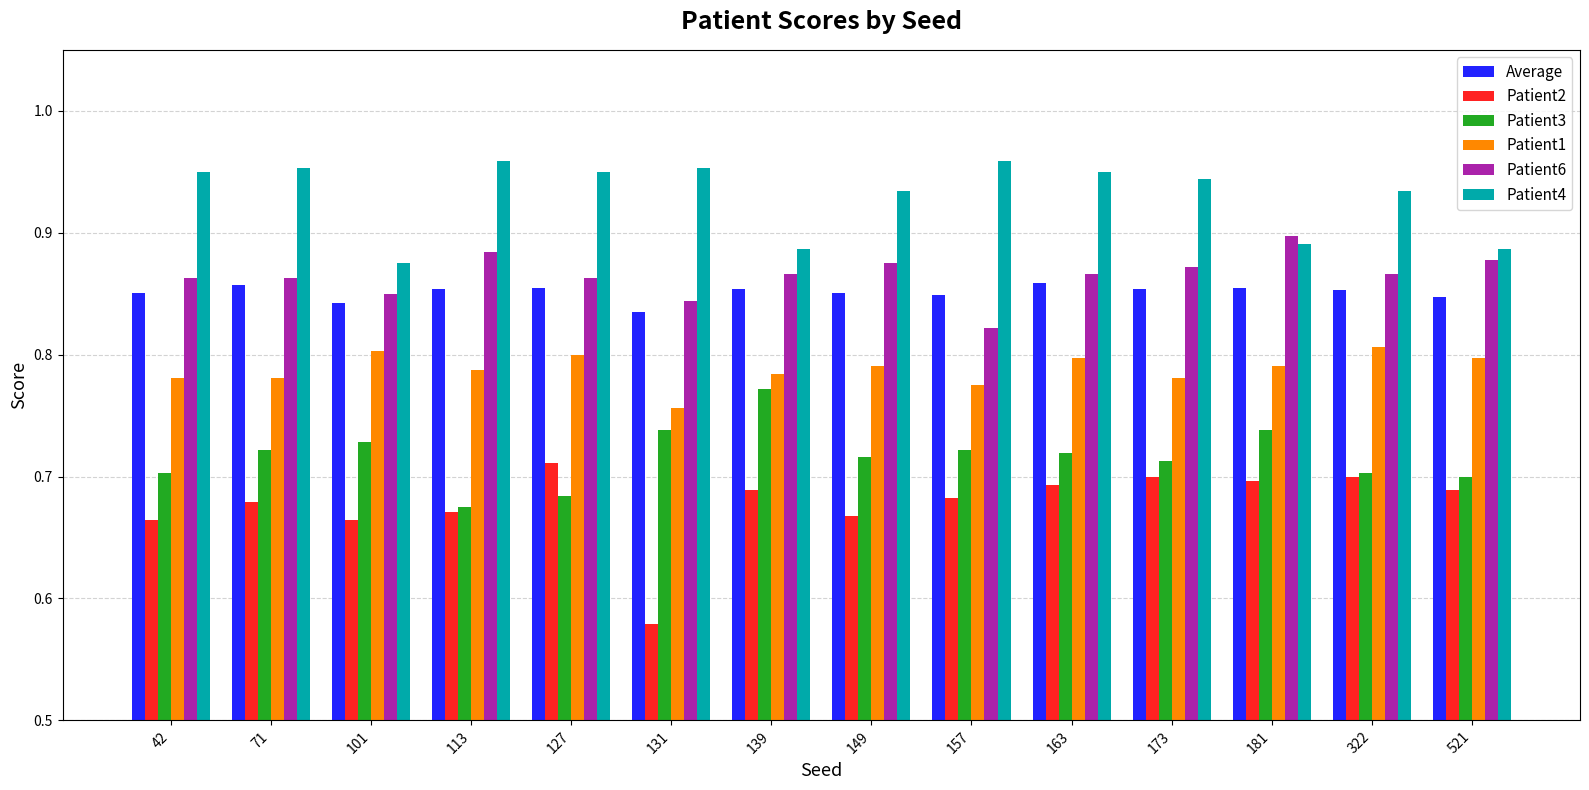

At how many categories does at least one series exceed 0?

14